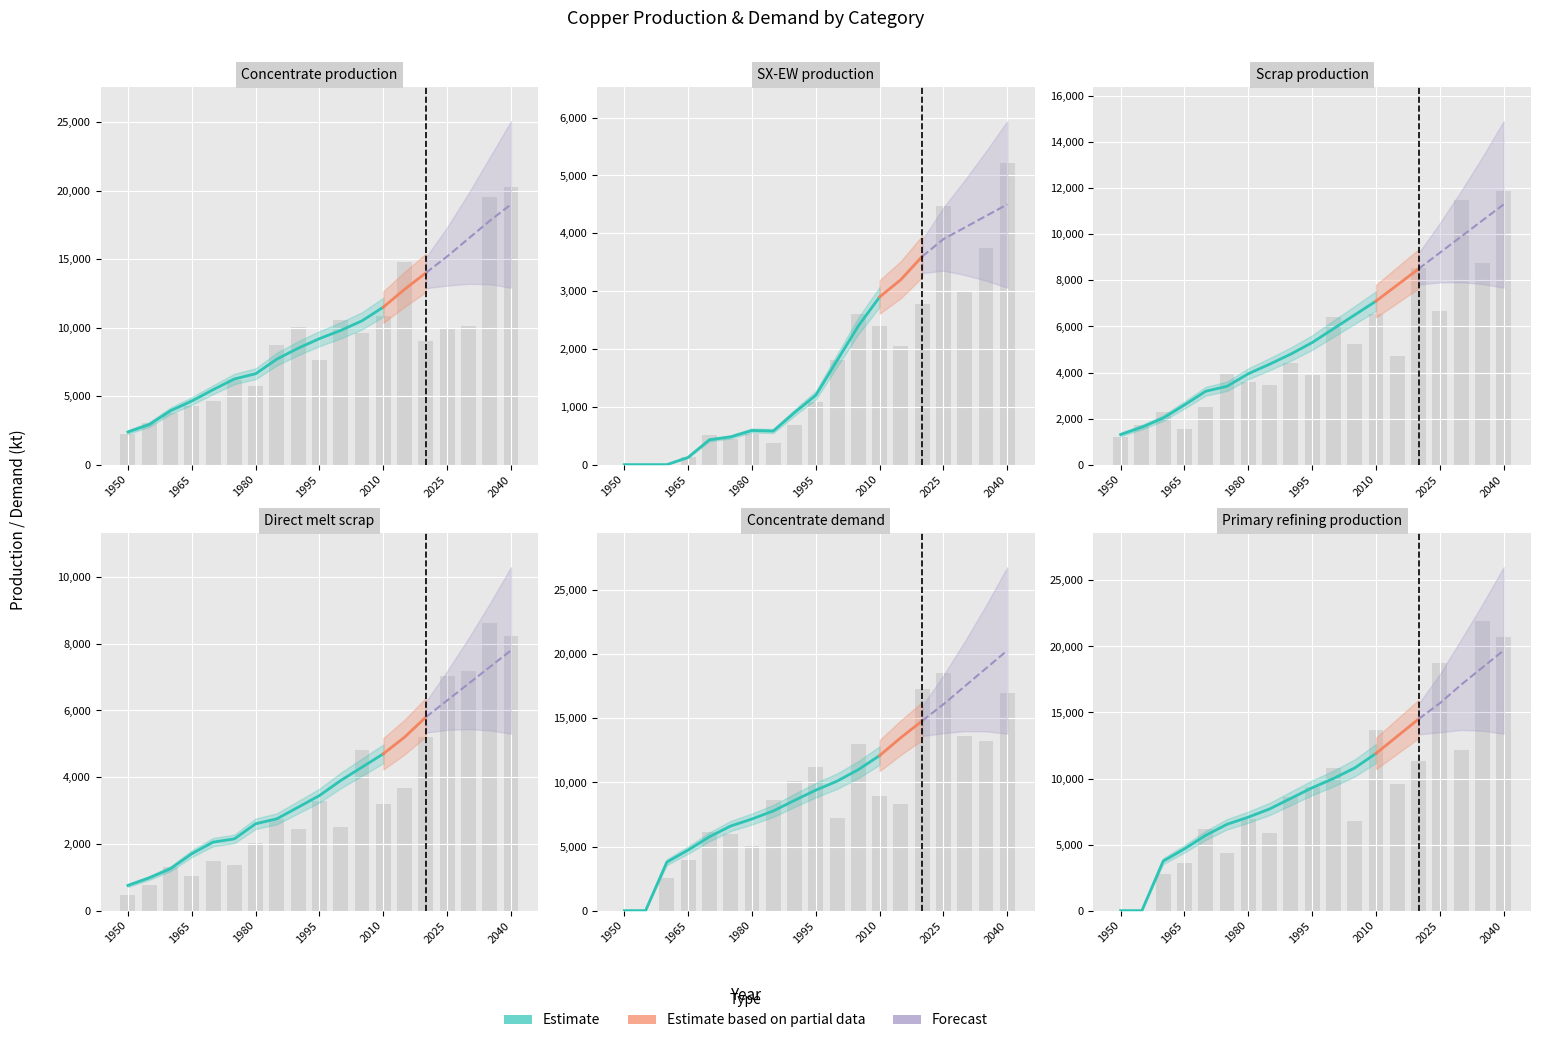

Reading left to right, what are all the values shown in this chart?

Concentrate production: 1950=2385.7	1955=2926.2	1960=3933.3	1965=4643.5	1970=5470.3	1975=6254.7	1980=6636.1	1985=7706.8	1990=8500.0	1995=9200.0	2000=9800.0	2005=10500.0	2010=11500.0	2015=12800.0	2020=14000.0	2025=15200.0	2030=16500.0	2035=17800.0	2040=19000.0
SX-EW production: 1950=0.0	1955=0.0	1960=0.0	1965=125.5	1970=429.7	1975=480.3	1980=590.9	1985=581.2	1990=900.0	1995=1200.0	2000=1800.0	2005=2400.0	2010=2900.0	2015=3200.0	2020=3600.0	2025=3900.0	2030=4100.0	2035=4300.0	2040=4500.0
Scrap production: 1950=1308.7	1955=1627.9	1960=2021.8	1965=2593.1	1970=3186.9	1975=3401.8	1980=3946.5	1985=4360.8	1990=4800.0	1995=5300.0	2000=5900.0	2005=6500.0	2010=7100.0	2015=7800.0	2020=8500.0	2025=9200.0	2030=9900.0	2035=10600.0	2040=11300.0
Direct melt scrap: 1950=756.1	1955=981.9	1960=1257.2	1965=1705.9	1970=2053.6	1975=2150.8	1980=2603.1	1985=2753.6	1990=3100.0	1995=3450.0	2000=3900.0	2005=4300.0	2010=4700.0	2015=5200.0	2020=5800.0	2025=6300.0	2030=6800.0	2035=7300.0	2040=7800.0
Concentrate demand: 1950=0.0	1955=0.0	1960=3784.0	1965=4723.2	1970=5760.6	1975=6601.9	1980=7149.1	1985=7774.8	1990=8600.0	1995=9400.0	2000=10100.0	2005=11000.0	2010=12100.0	2015=13500.0	2020=14800.0	2025=16100.0	2030=17500.0	2035=18900.0	2040=20300.0
Primary refining production: 1950=0.0	1955=0.0	1960=3746.1	1965=4675.9	1970=5703.0	1975=6535.9	1980=7077.6	1985=7697.0	1990=8500.0	1995=9300.0	2000=10000.0	2005=10800.0	2010=11900.0	2015=13200.0	2020=14500.0	2025=15700.0	2030=17100.0	2035=18400.0	2040=19700.0